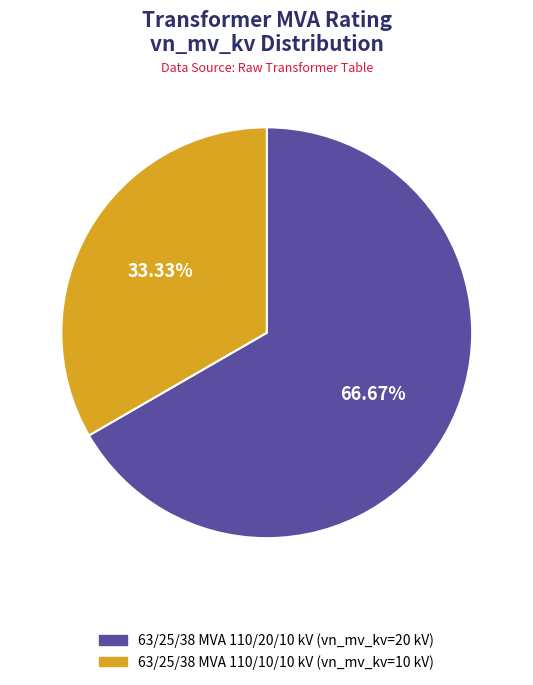

Approximately how many times larger is the value at 63/25/38 MVA 110/10/10 kV compared to 63/25/38 MVA 110/20/10 kV?

0.5